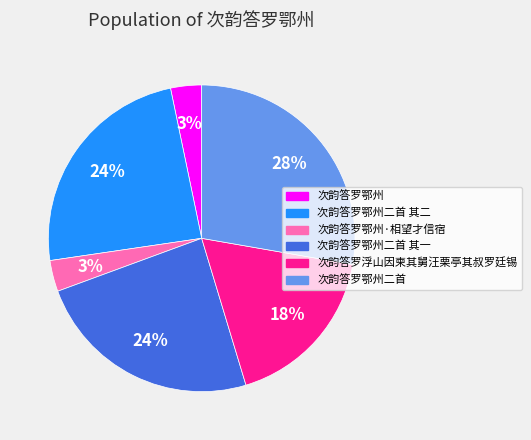

What is the largest slice in the pie chart?

次韵答罗鄂州二首